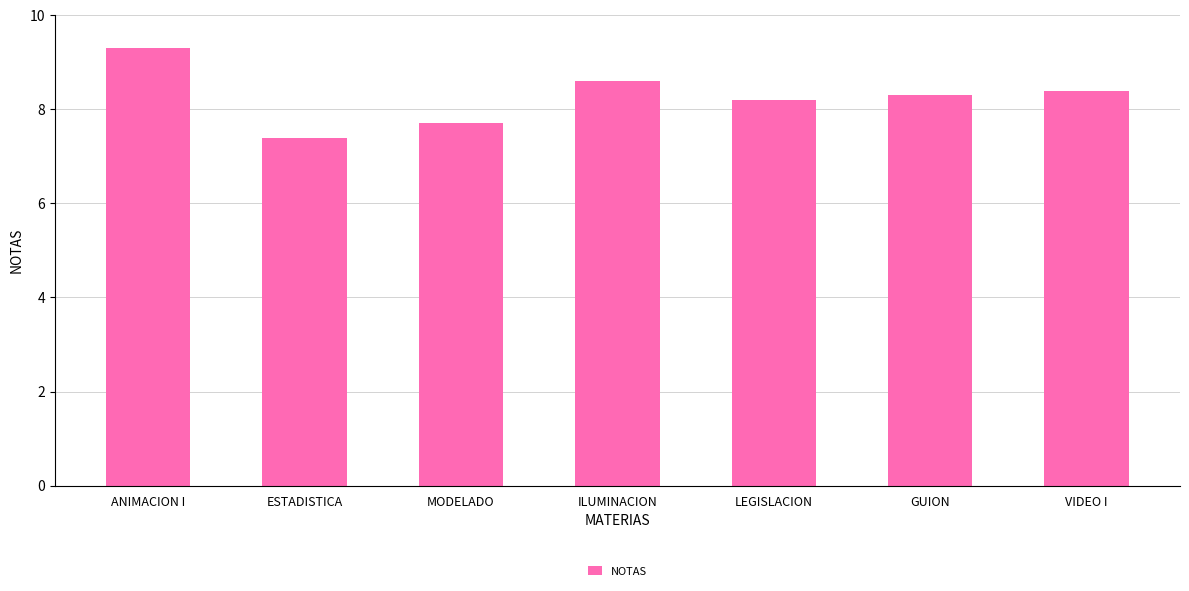

Reading right to left, list all the values displayed in this chart.

VIDEO I=8.4	GUION=8.3	LEGISLACION=8.2	ILUMINACION=8.6	MODELADO=7.7	ESTADISTICA=7.4	ANIMACION I=9.3